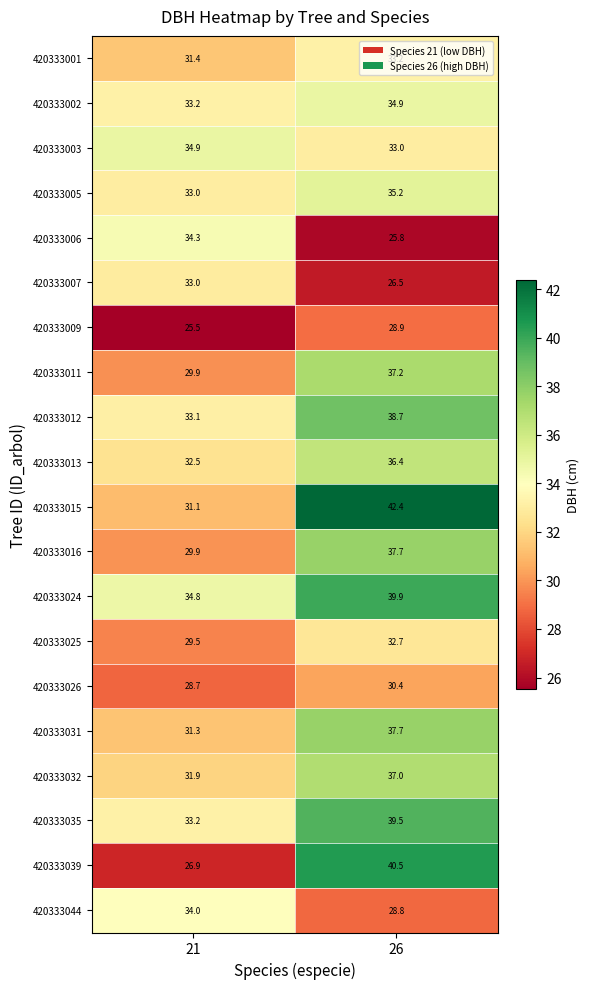

Count the number of categories in the chart.

2